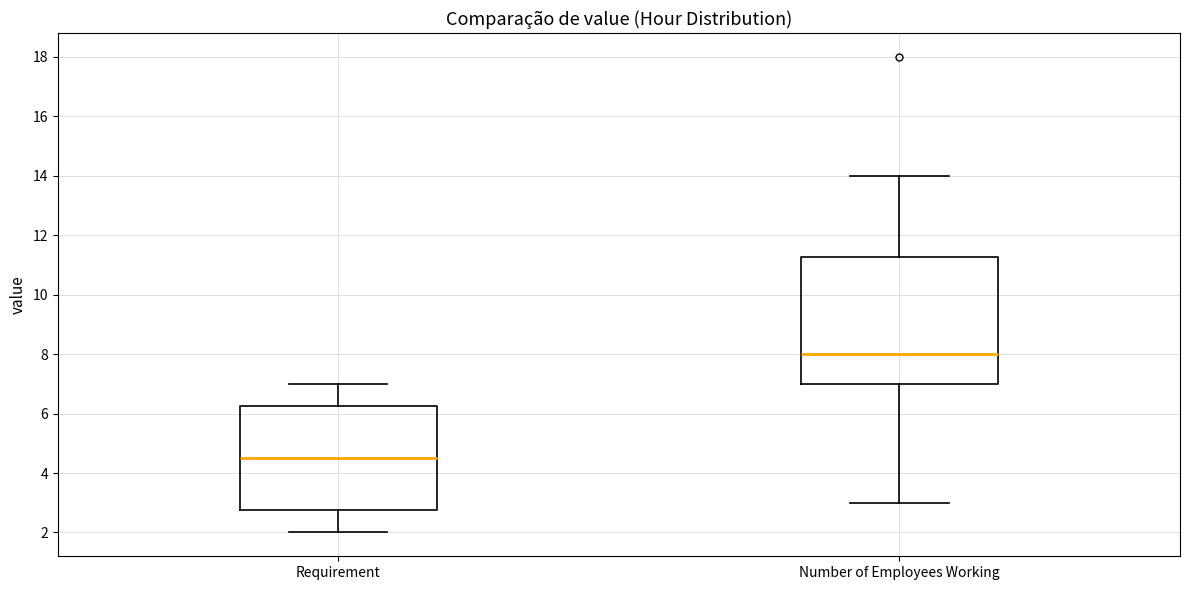

Which box's median line is the lowest?

Requirement